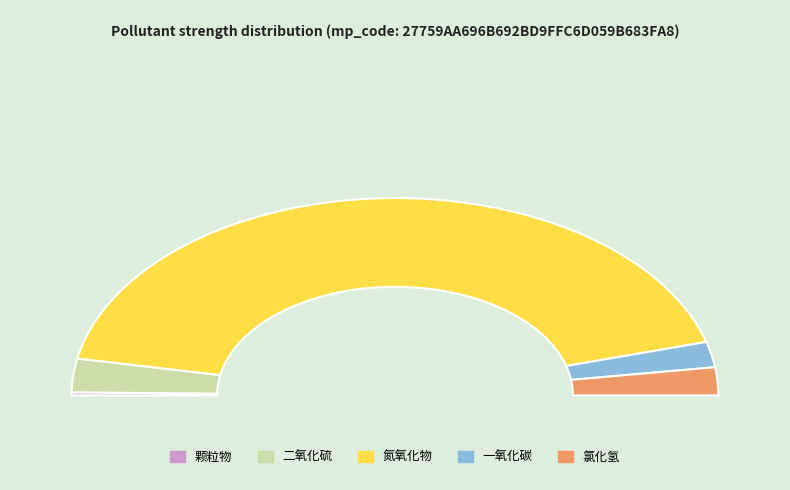

To the nearest percent, what is the combined percentage of 颗粒物 and 一氧化碳?

5%